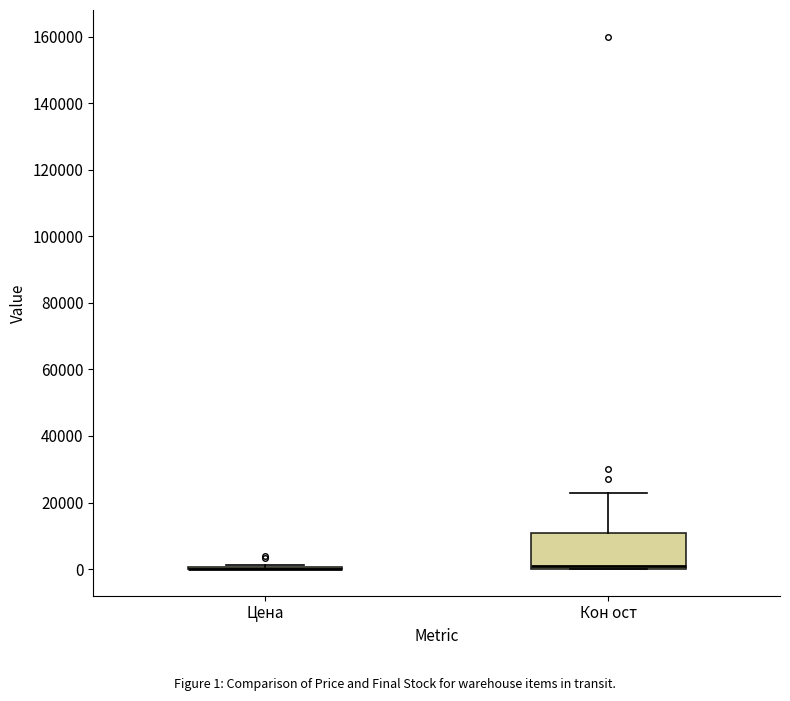

Reading left to right, read every box against the y-axis: the position of its median line, the range the box covers, and the ends of its whiskers. The values are not printed on the chart, so give them approximately, as read against the axis.

Цена: box collapsed to a line at 0, whiskers 0 to 2000
Кон ост: median 2000, box 0 to 10000, whiskers 0 to 22000